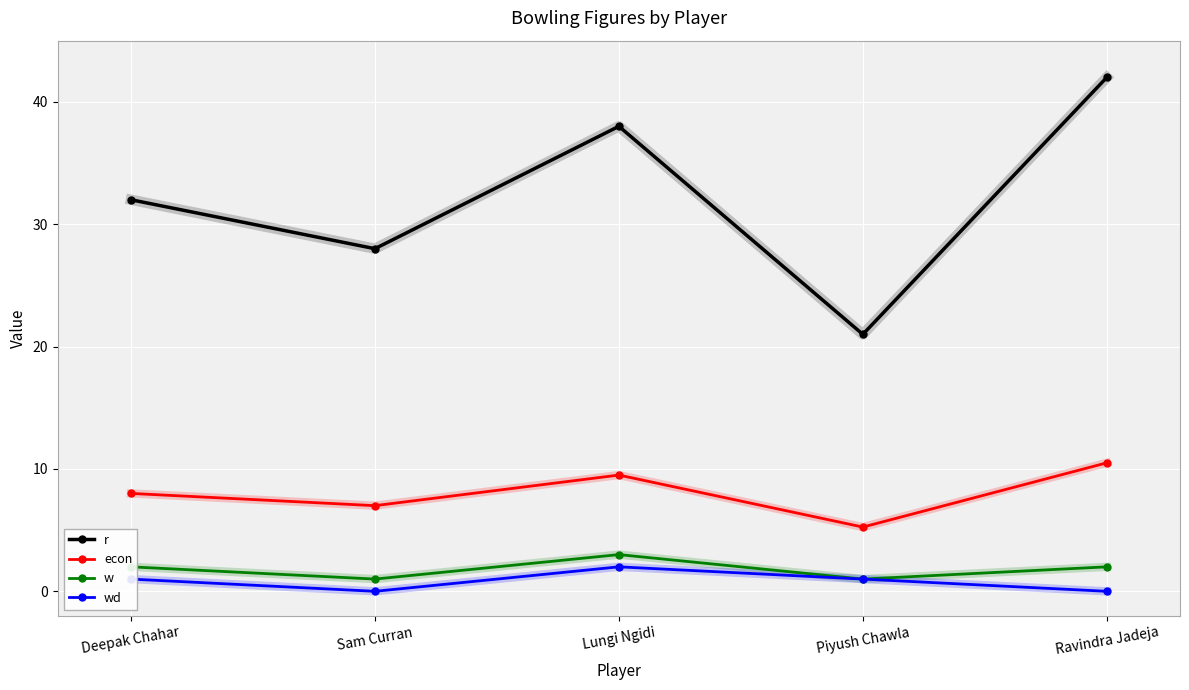

List the series in order of their peak value, lowest first.

wd, w, econ, r